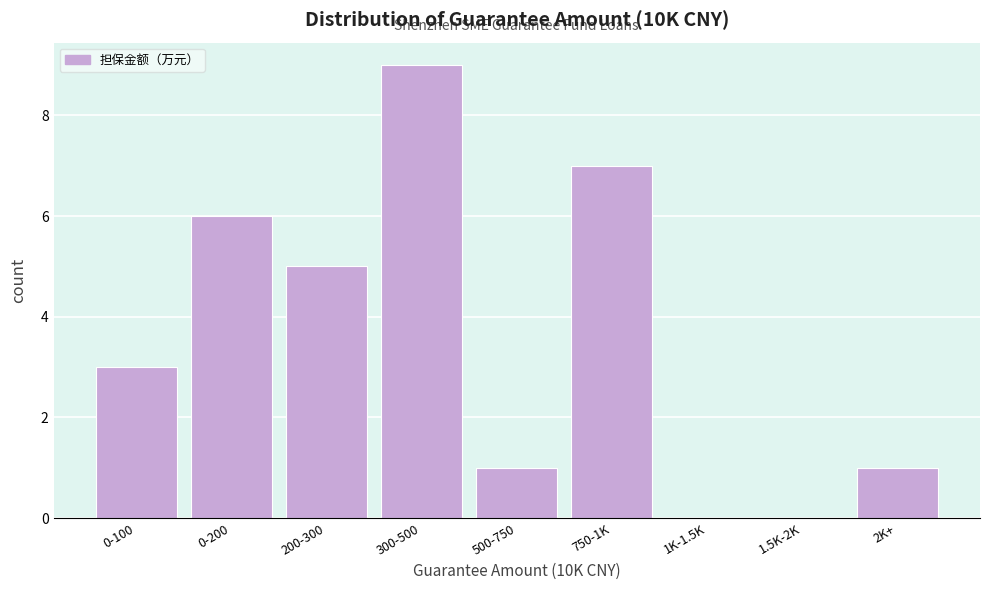

Reading left to right, extract all data points from this chart.

0-100=3	0-200=6	200-300=5	300-500=9	500-750=1	750-1K=7	1K-1.5K=0	1.5K-2K=0	2K+=1